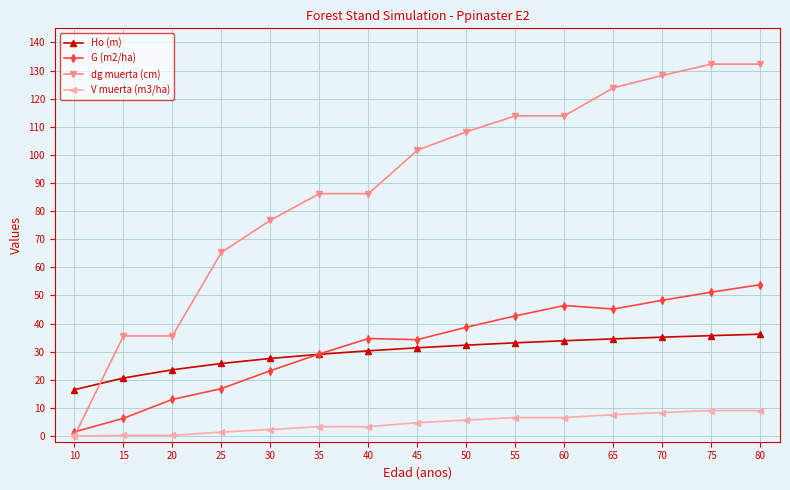

How many positive values does the dg muerta (cm) series have?

14